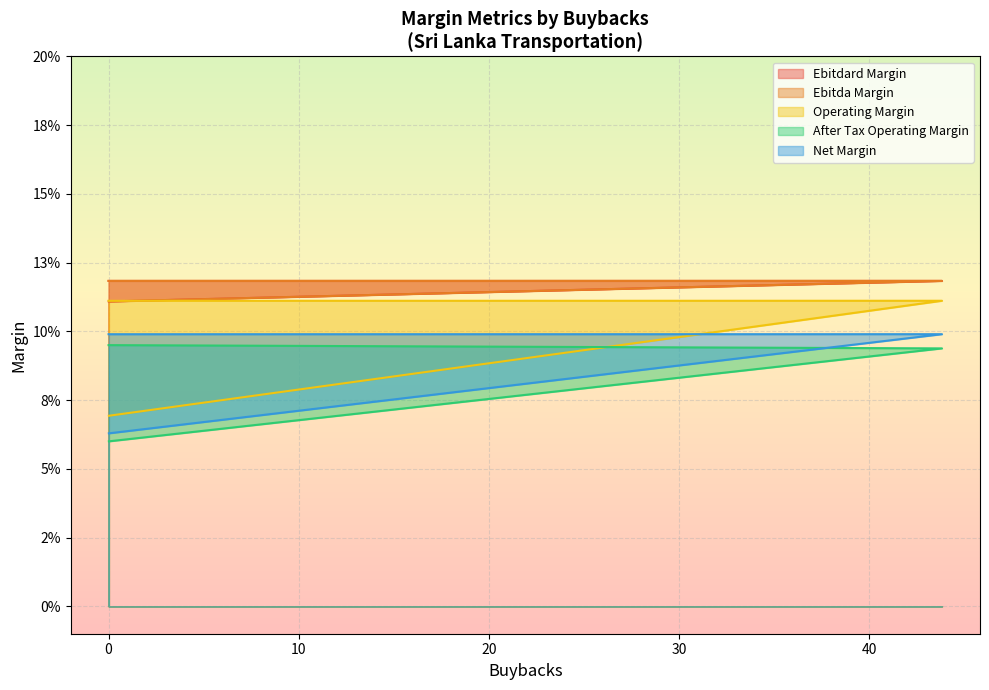

True or false: ebitdard_margin has a value of 0.2 at 0.

False